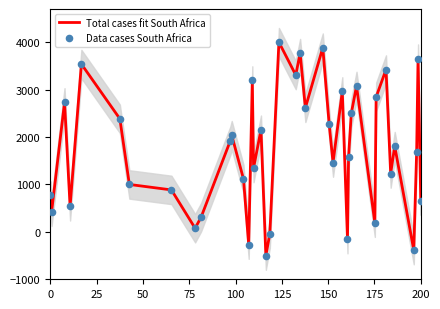

Which series has the largest Y range (max minus min)?

Total cases fit South Africa